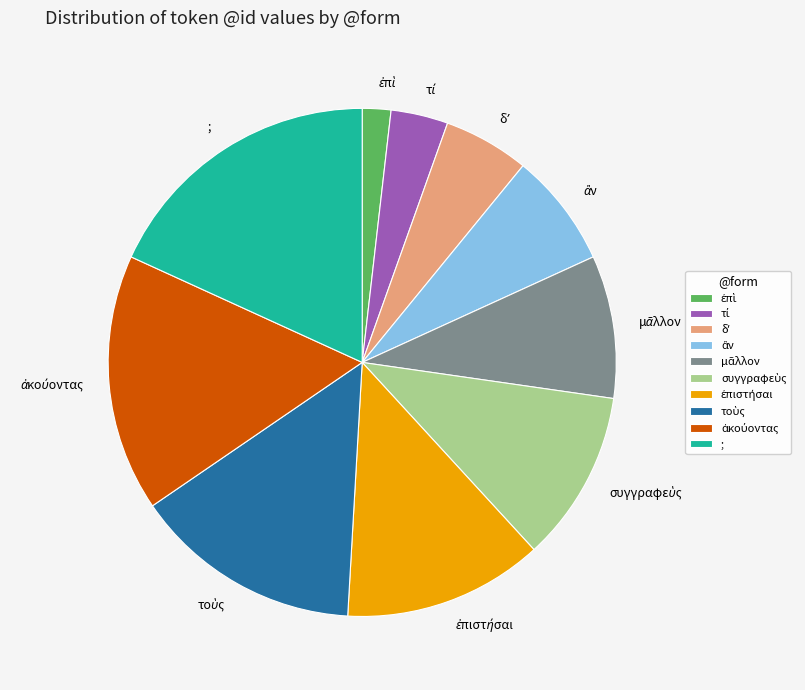

Which slice is the largest?

;